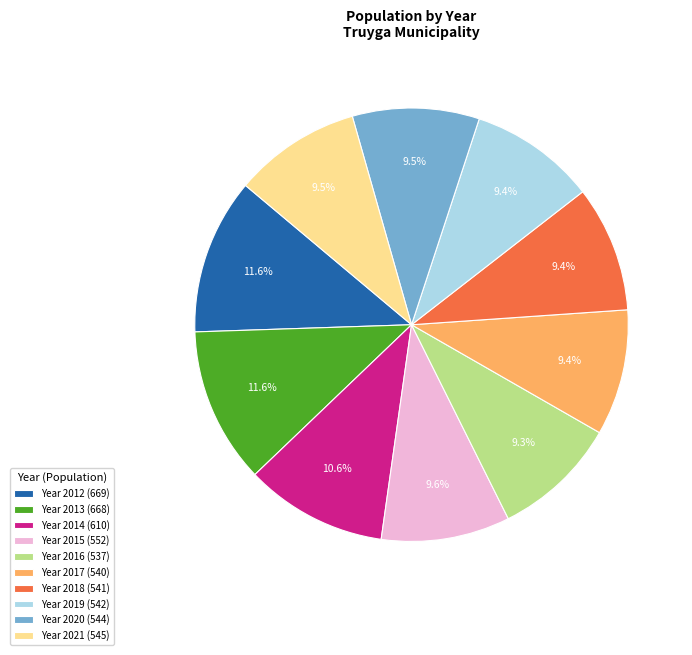

Approximately how many times larger is the value at Year 2013 (668) compared to Year 2019 (542)?

1.2